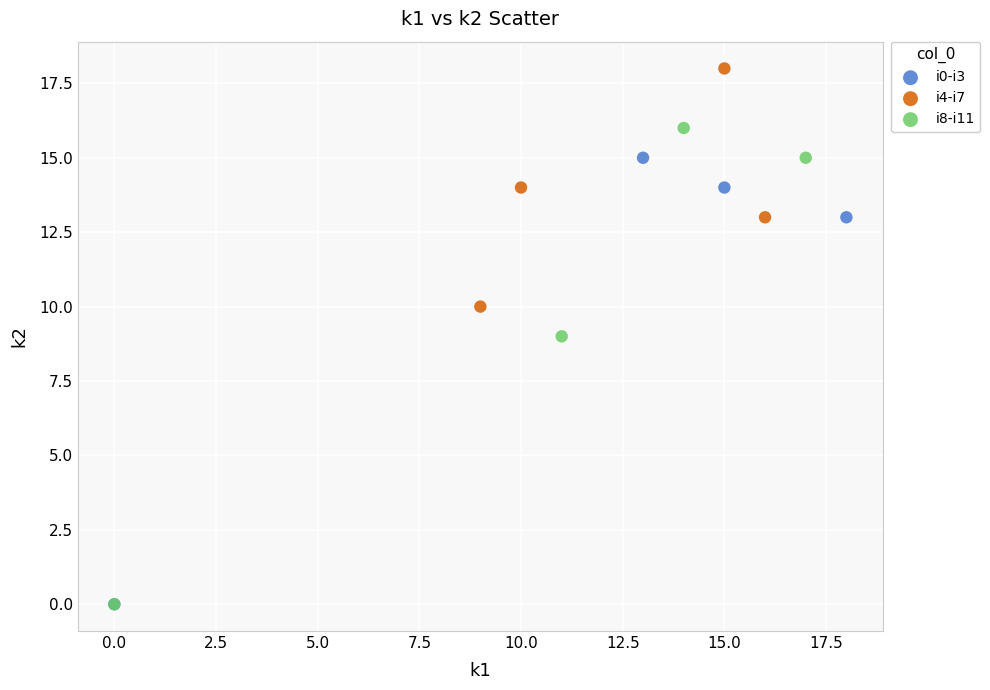

Which series contains the highest Y value?

i4-i7